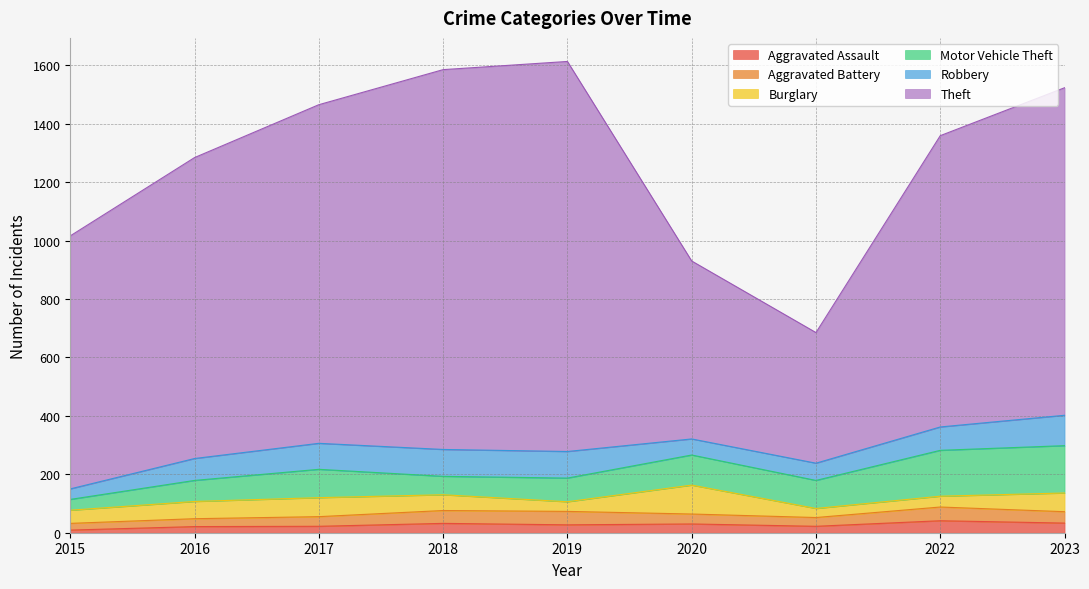

What is the average value of the Burglary series?

54